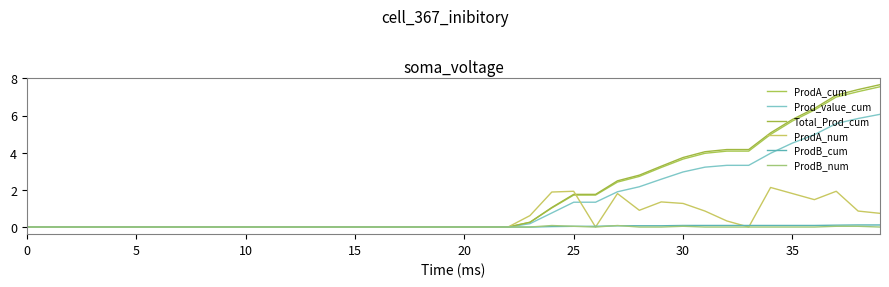

How many times do ProdA_cum and ProdA_num cross each other?

1